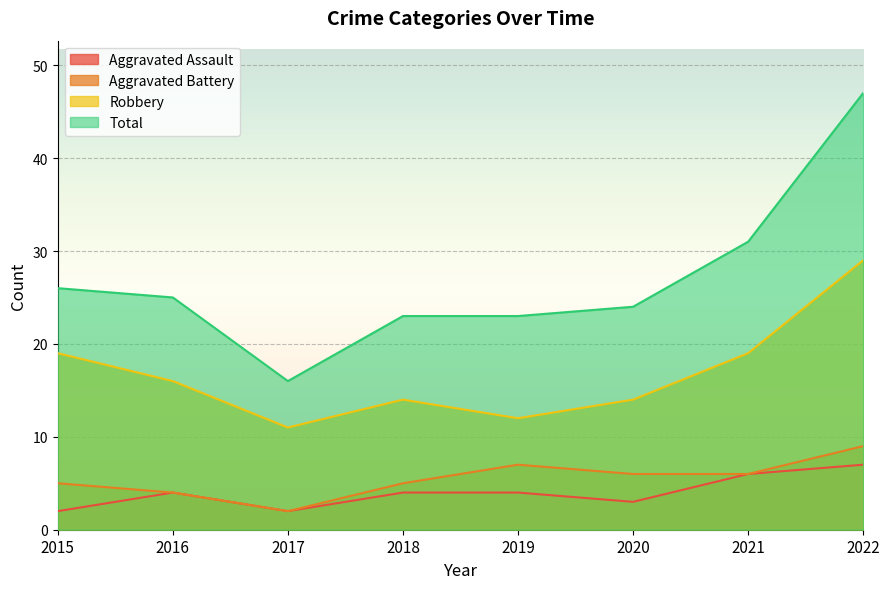

The value of Total at 2017 is 16. True or false?

True